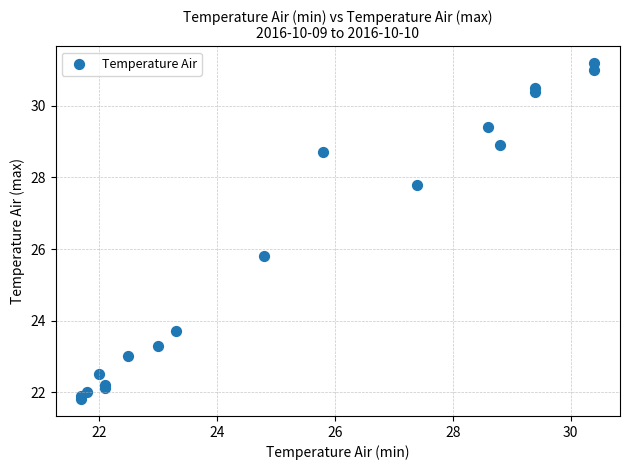

What Y value in the scatter plot is closest to 26?

25.8